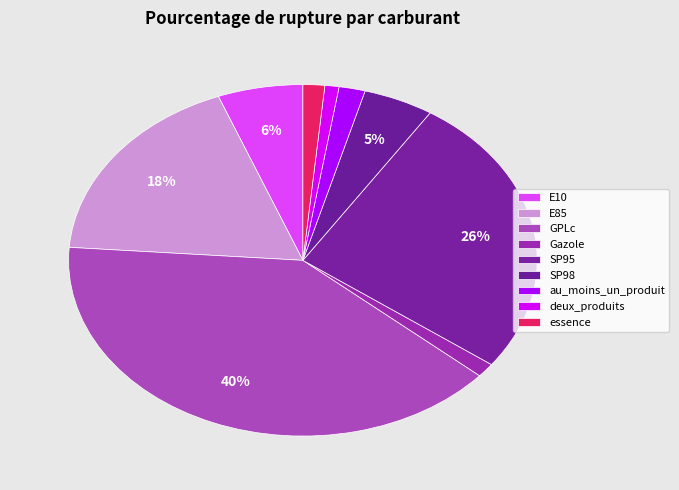

How many segments does this pie chart have?

9